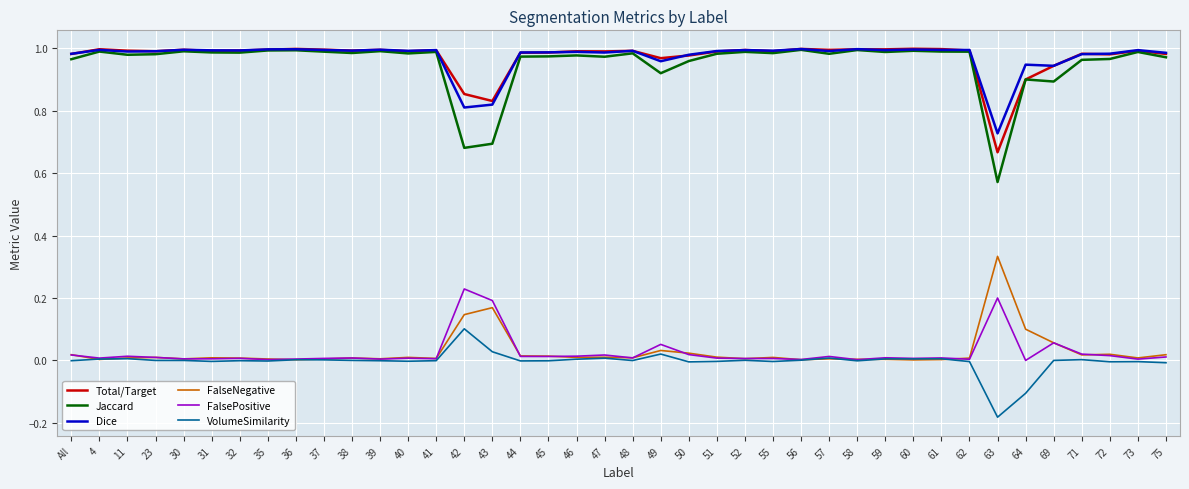

Is the value of VolumeSimilarity at 73 greater than the value of Dice at 62?

No